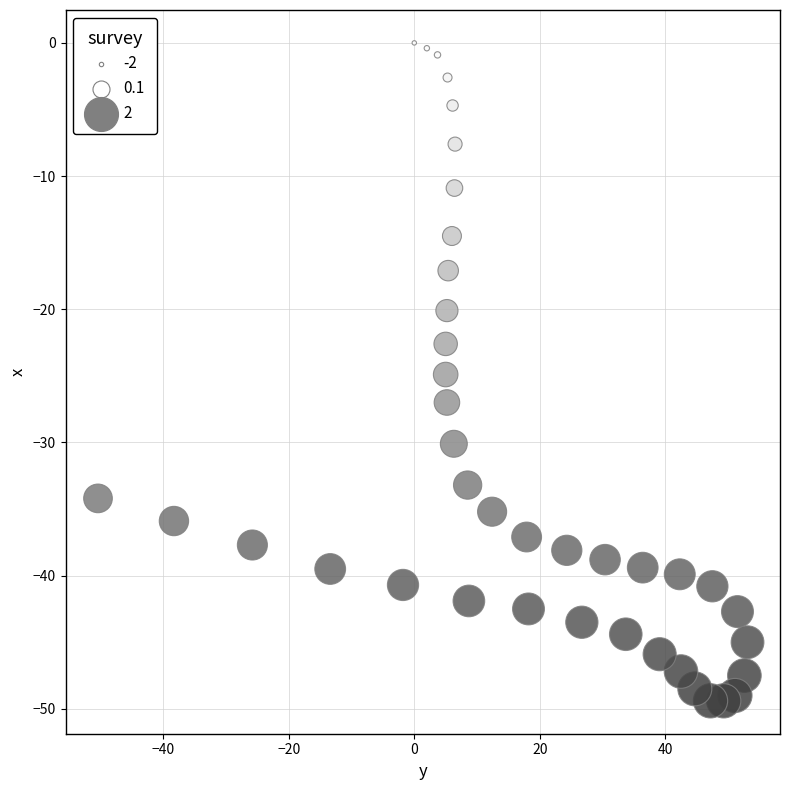

What is the range of Y values (max minus min)?

49.4